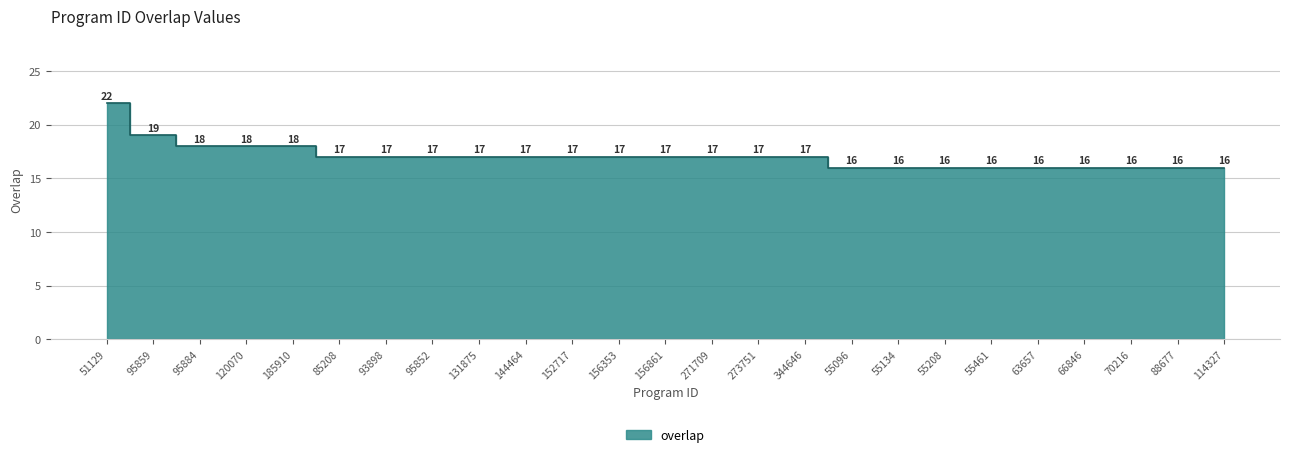

Rank the categories by value from lowest to highest.

55096, 55134, 55208, 55461, 63657, 66846, 70216, 88677, 114327, 85208, 93898, 95852, 131875, 144464, 152717, 156353, 156861, 271709, 273751, 344646, 95884, 120070, 185910, 95859, 51129